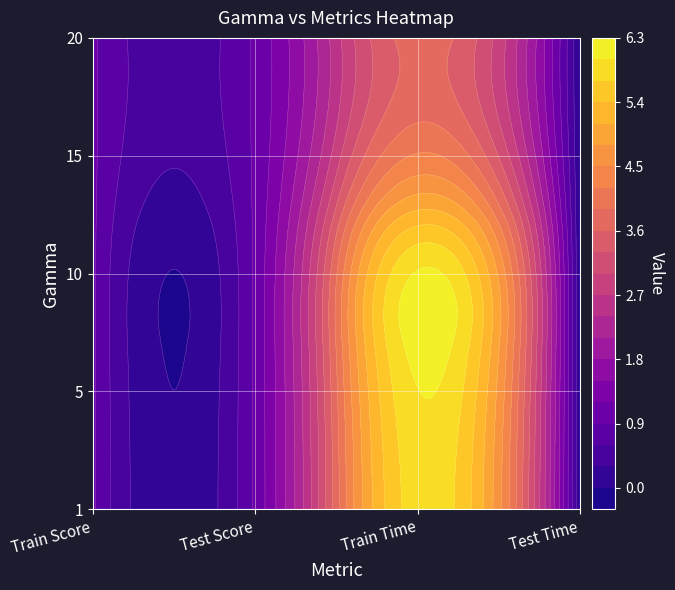

What is the difference between the maximum and second lowest values in the 5 series?

5.0